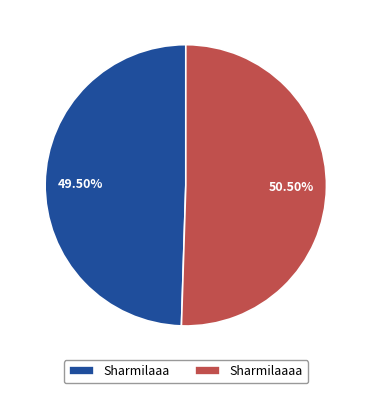

True or false: Sharmilaaa accounts for 35% of the total.

False